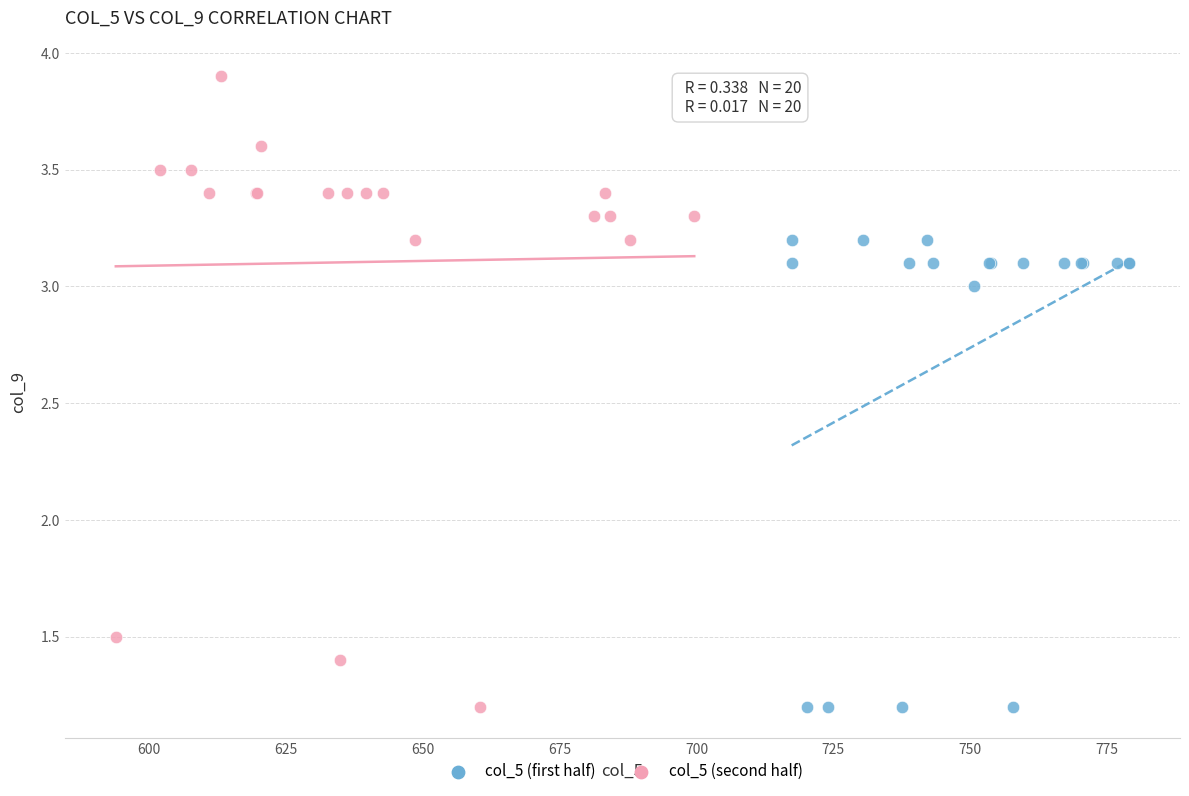

Which series reaches the maximum Y coordinate?

col_5 (second half)